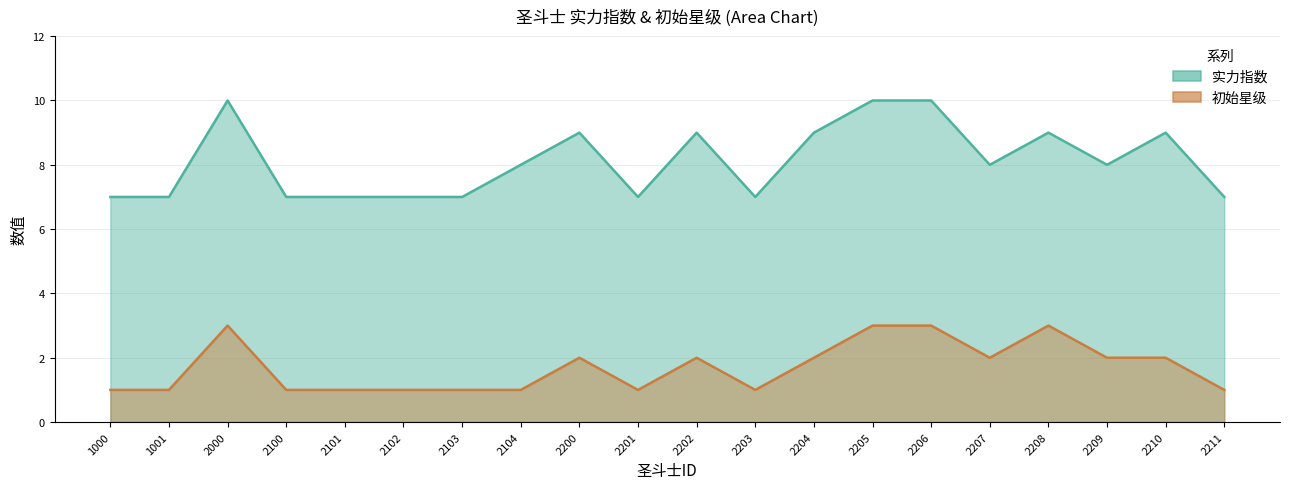

How many values in the 实力指数 series exceed 8?

8